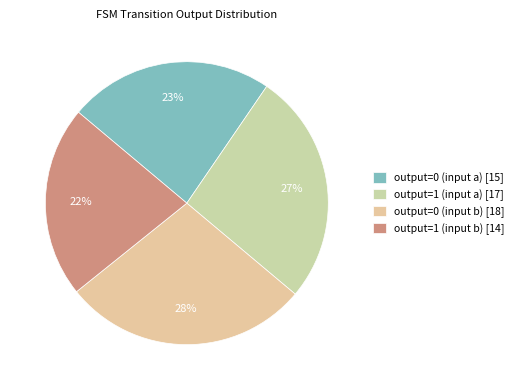

True or false: output=0 (input b) accounts for 21% of the total.

False